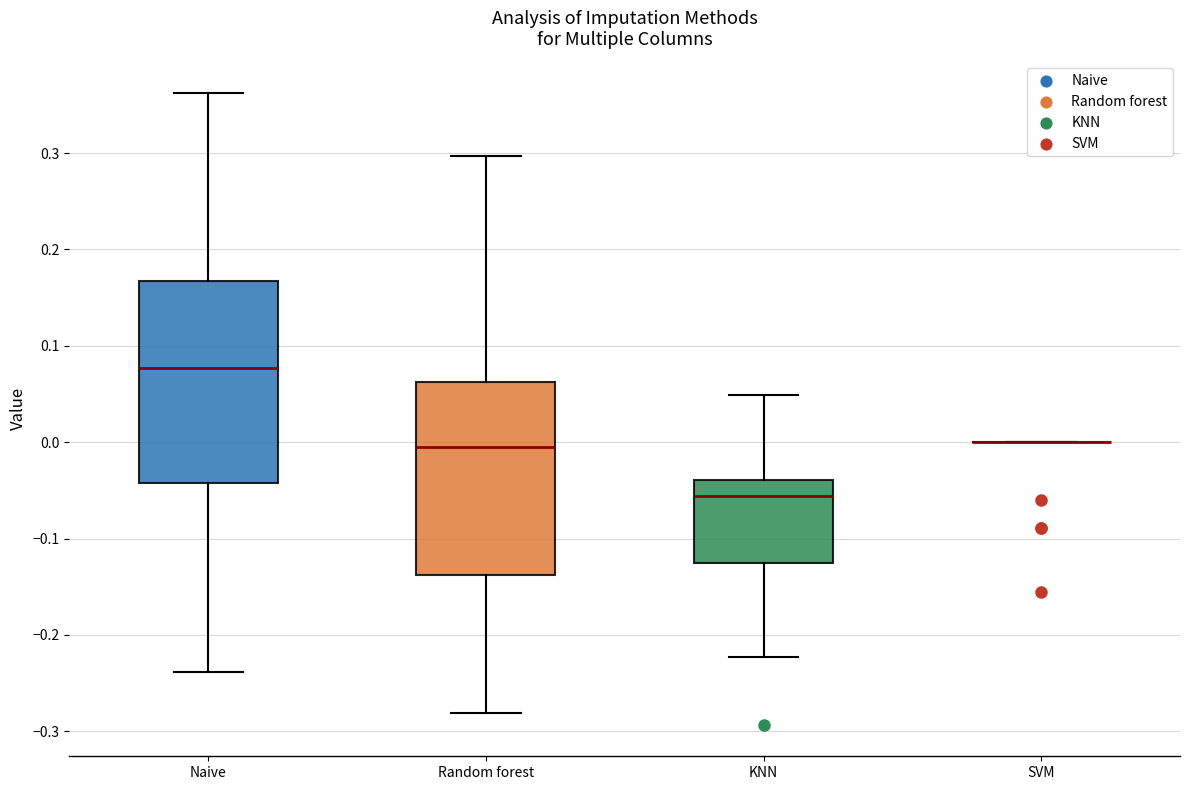

Where does the median line of the box for KNN sit on the y-axis? The values are not printed on the chart, so give them approximately, as read against the axis.

-0.06